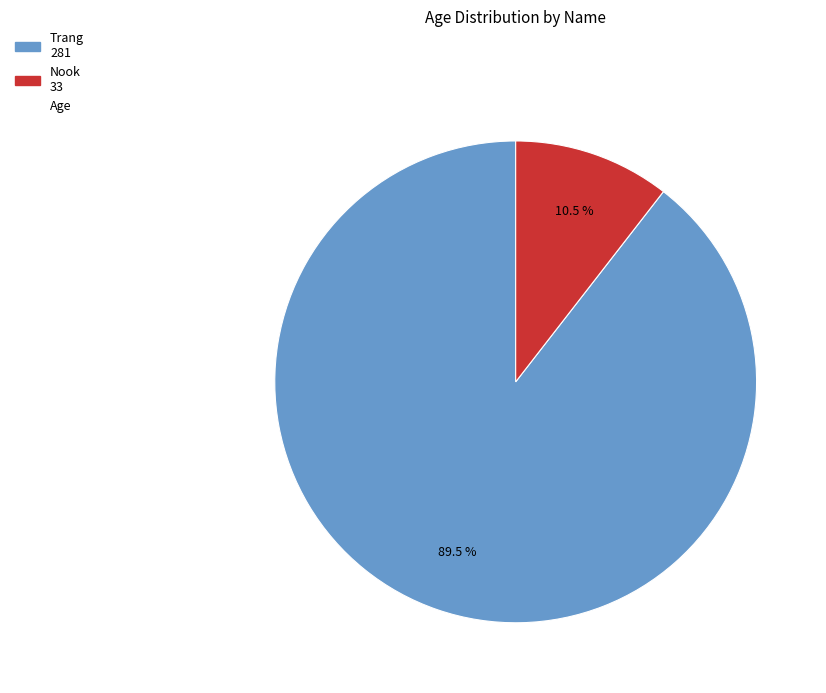

Is there a majority slice in this chart?

Yes